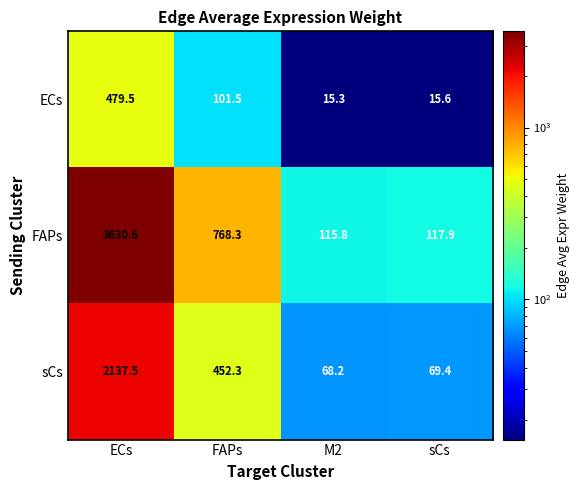

What is the total value across all series at ECs?

6247.6